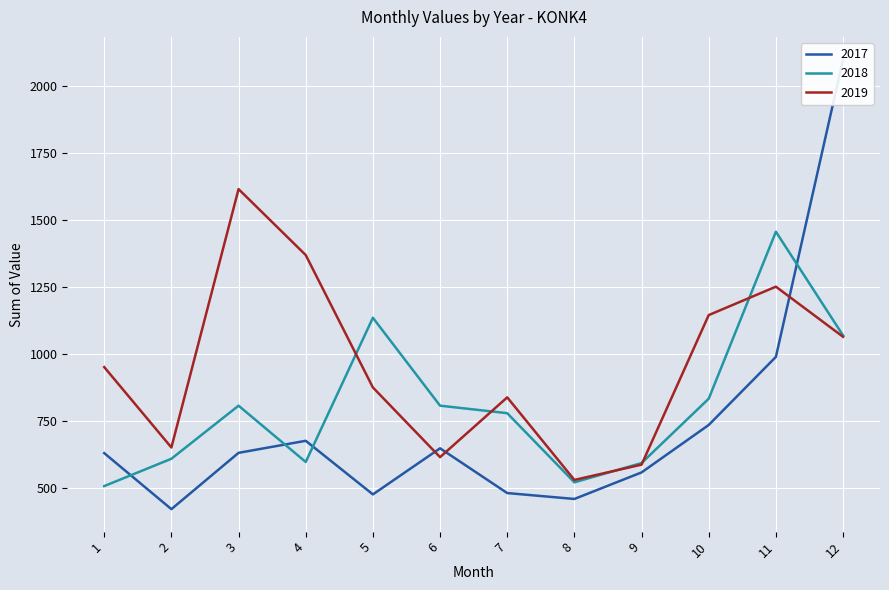

The value of 2019 at 10 is 1146. True or false?

True